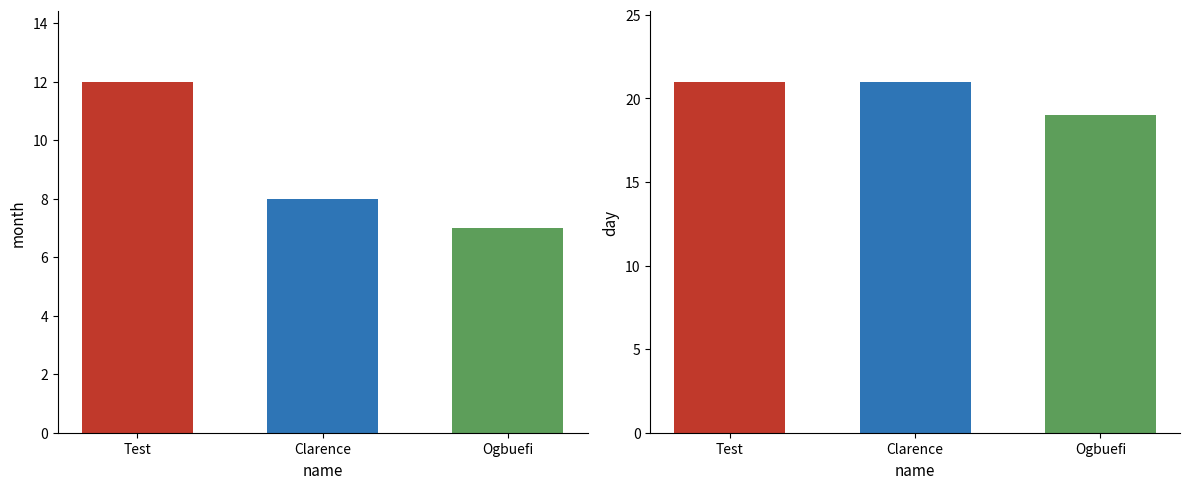

Are the bars horizontal?

No